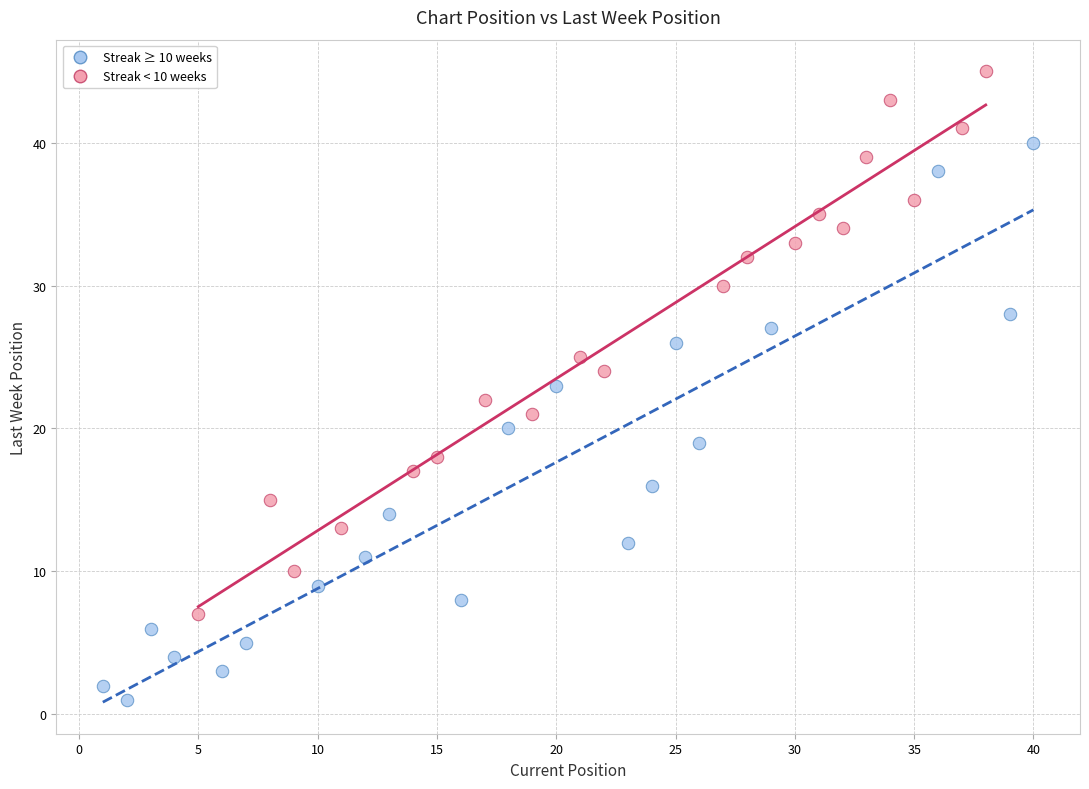

Which series reaches the minimum Y coordinate?

Streak ≥ 10 weeks